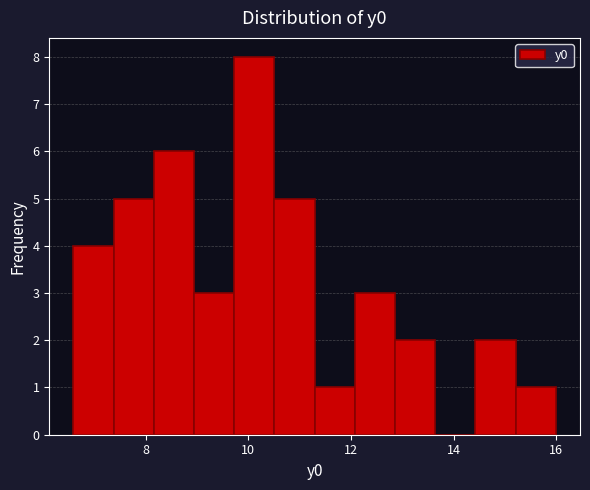

Around what value on the x-axis is the tallest bar? Give the approximate position of its centre, as read against the axis.

10.2